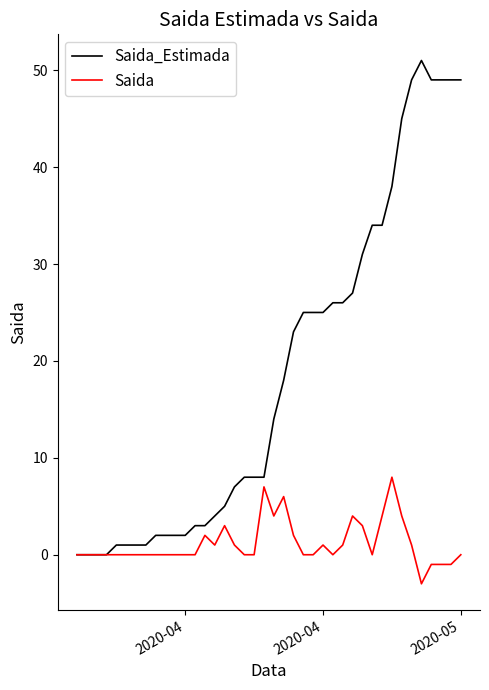

What is the maximum value for Saida?

8